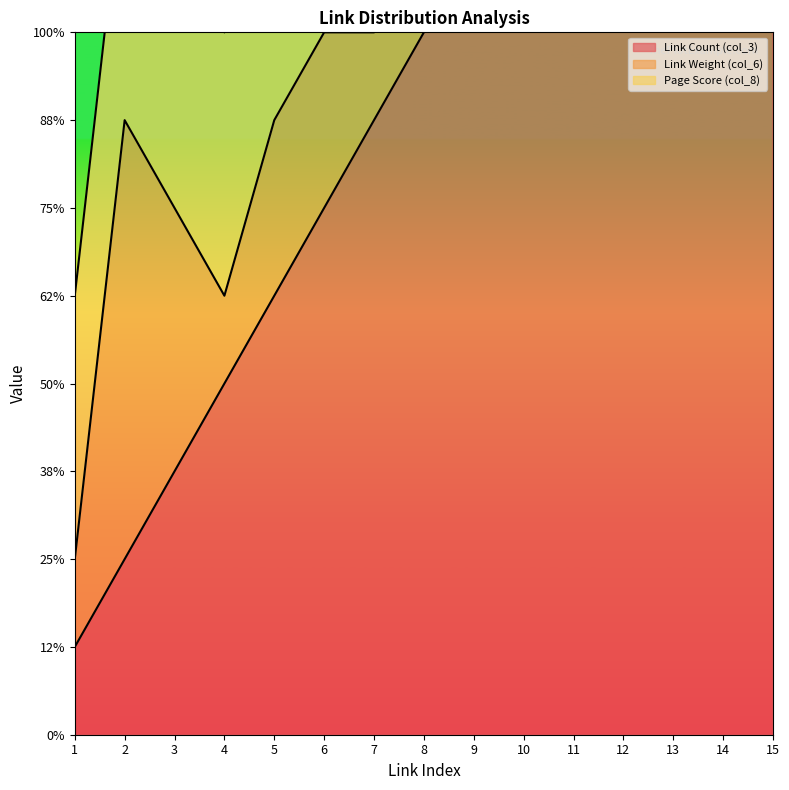

At 15, list the series in order from largest to smallest.

Link Count (col_3), Page Score (col_8), Link Weight (col_6)